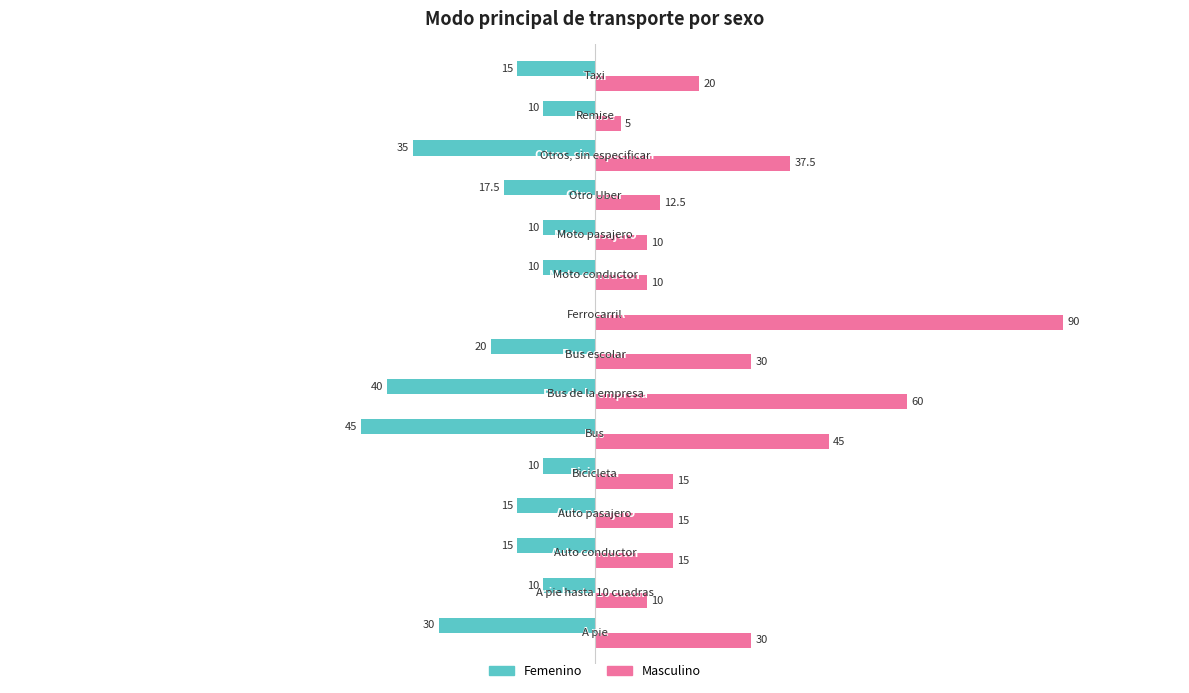

Which series has the largest total across all categories?

Masculino